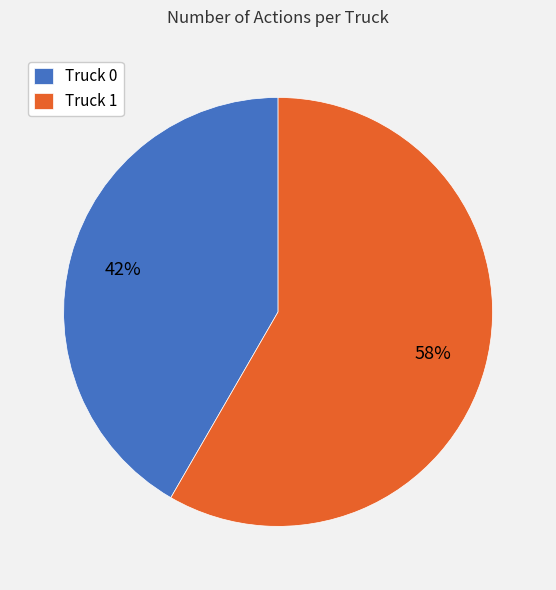

Do Truck 0 and Truck 1 together represent more than half of the pie?

Yes